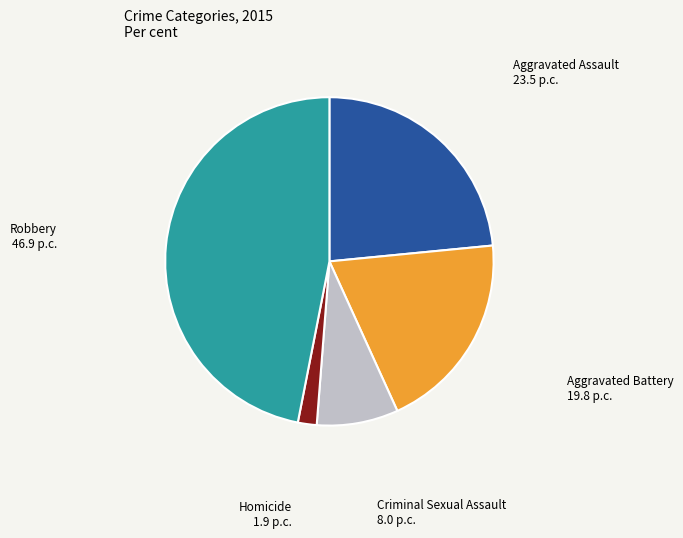

Which category has the smallest portion of the pie?

Homicide